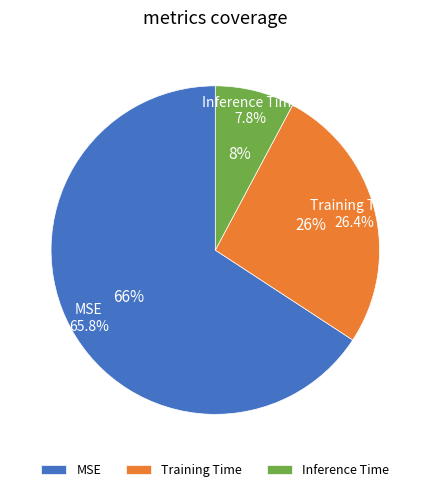

Rank the categories by value from highest to lowest.

MSE, Training Time, Inference Time